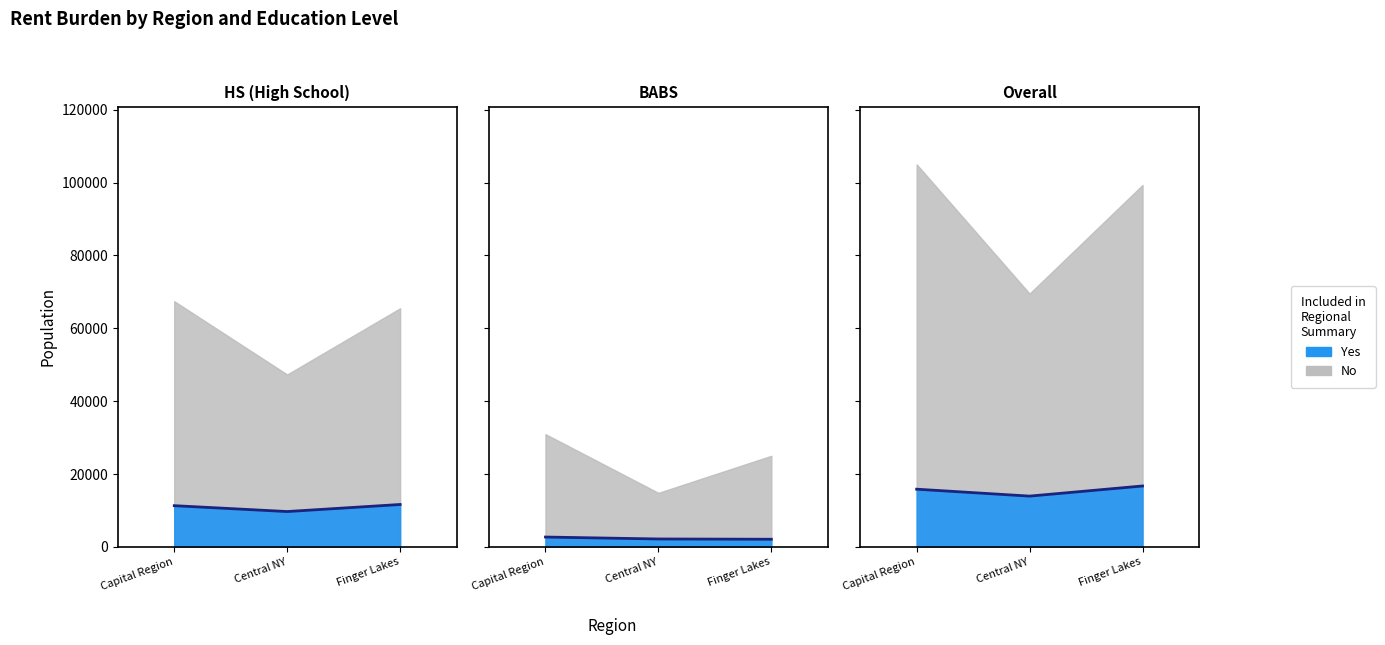

Reading right to left, extract all data points from this chart.

16737	13956	15856